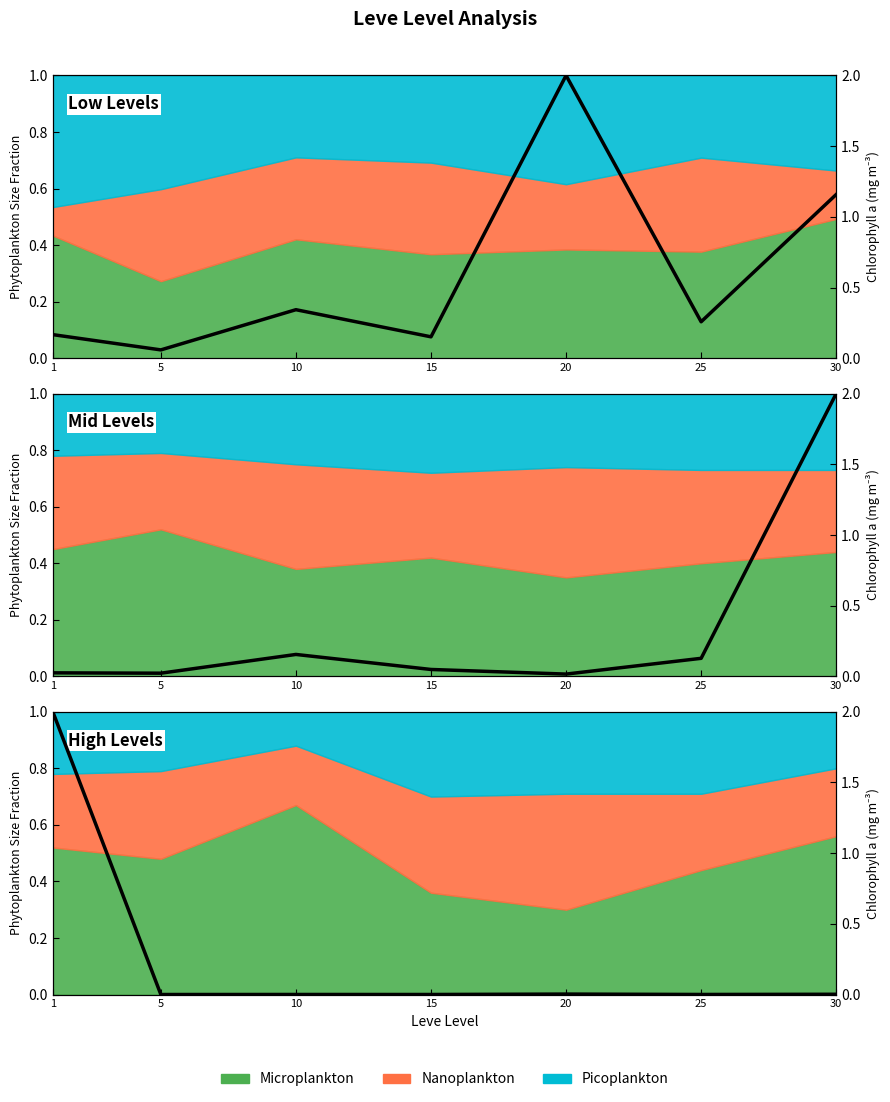

What is the sum of all values?

2.0